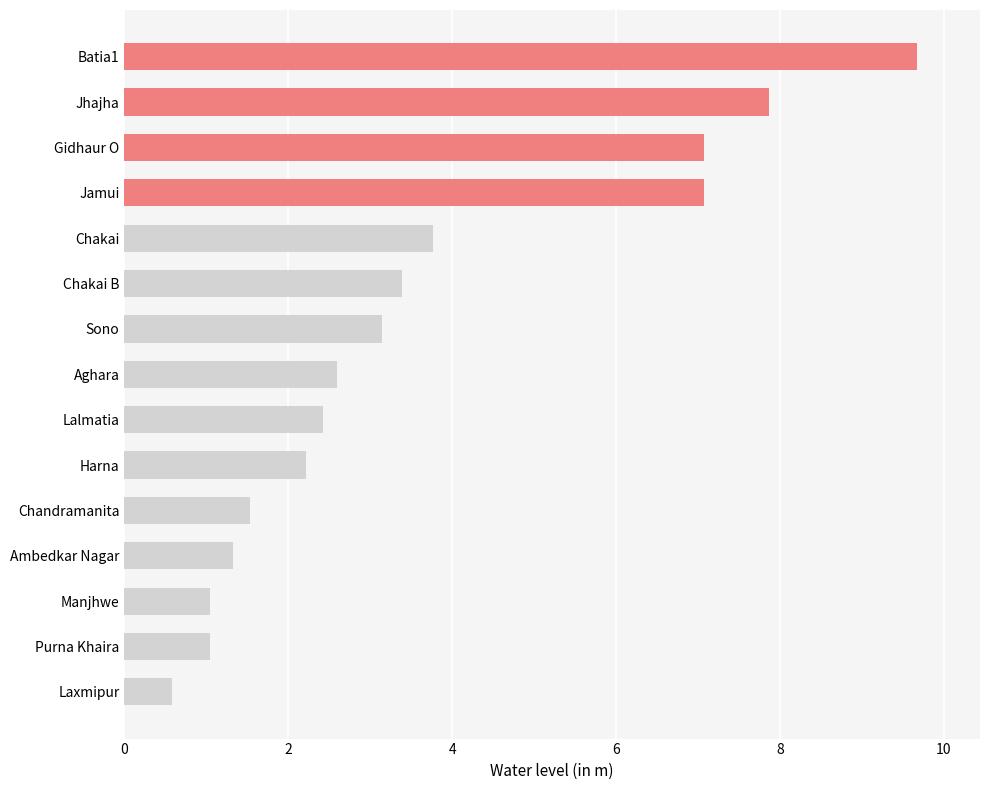

What is the change in value from Batia1 to Gidhaur O?

-2.6